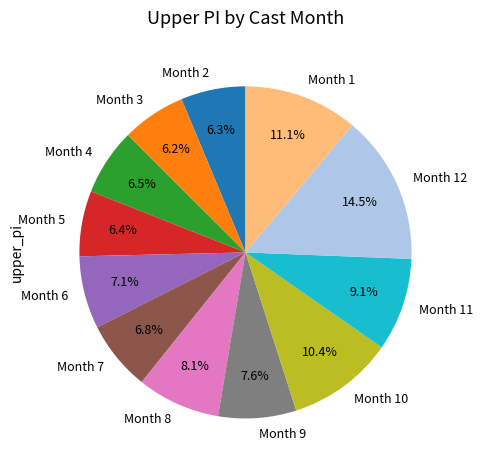

Between Month 5 and Month 8, which is larger?

Month 8